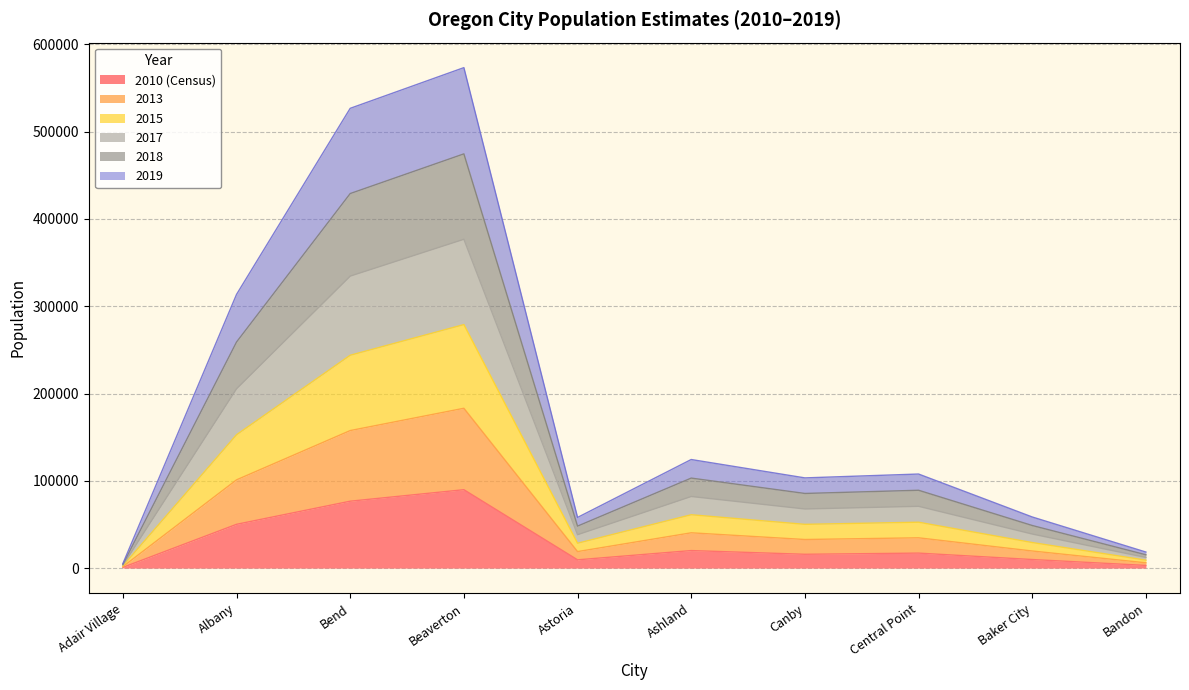

At how many categories does at least one series exceed 434339?

2